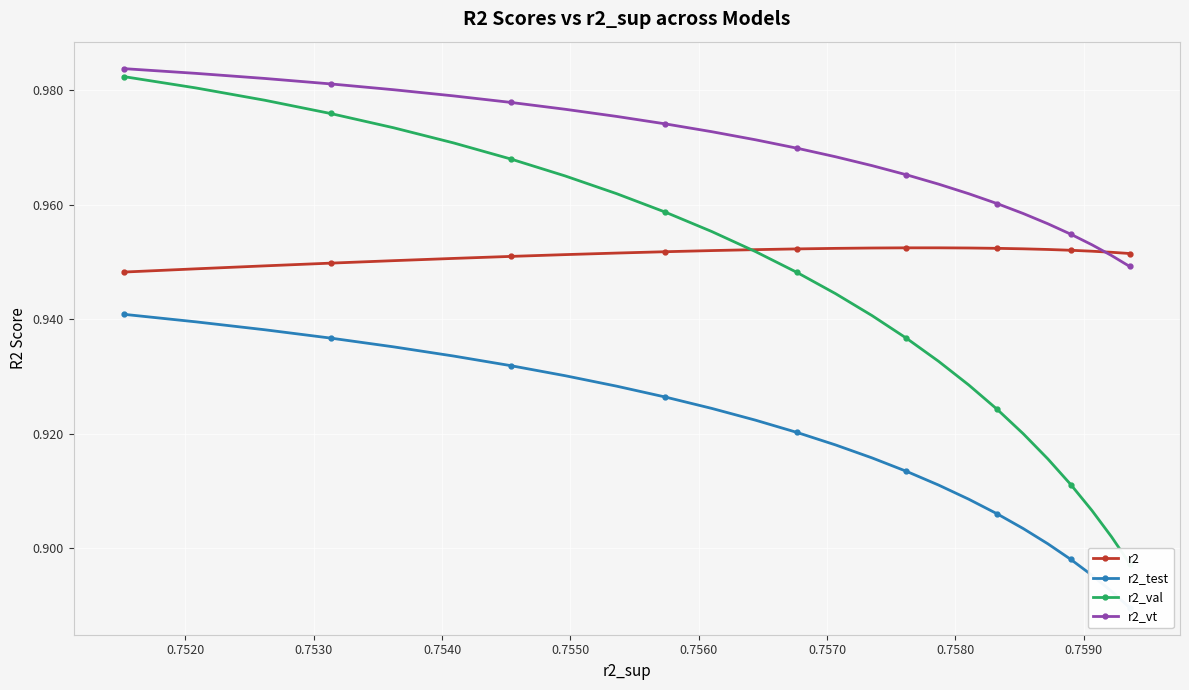

How many r2 values are between 0 and 1?

25